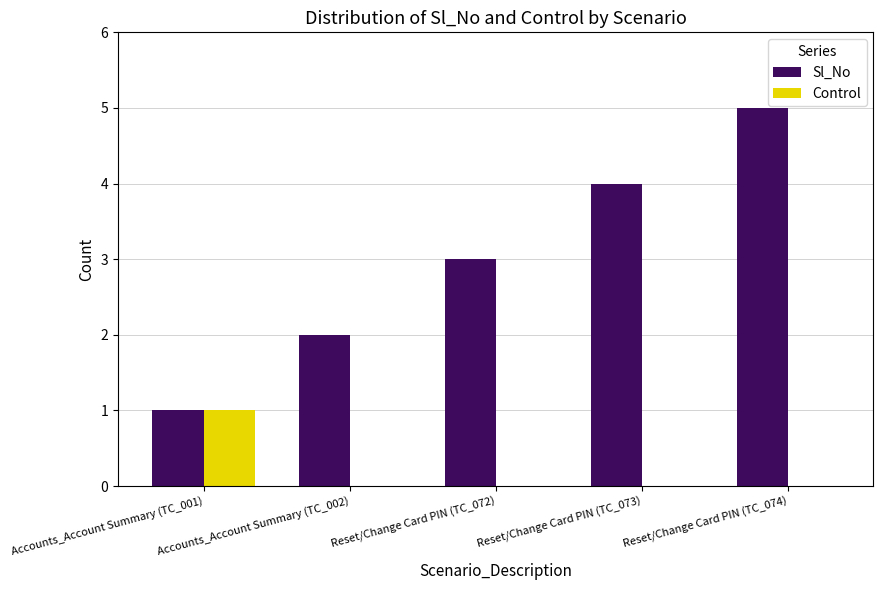

Which series has the widest spread of values?

Sl_No